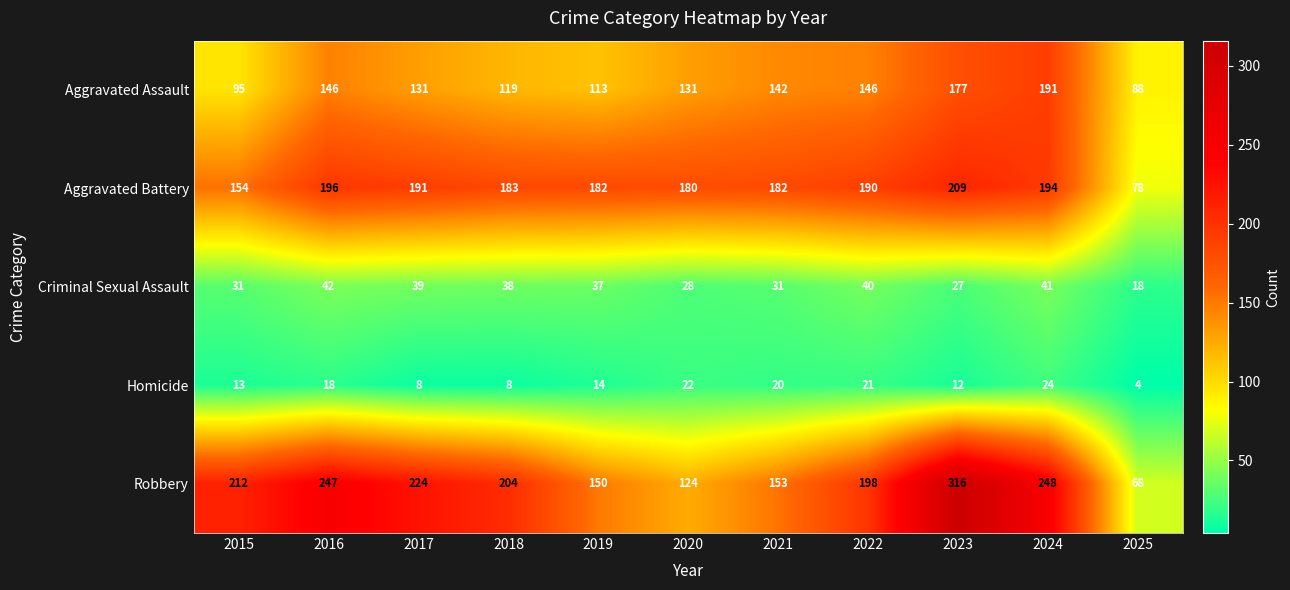

What is the spread (max minus min) of values at 2021?

162